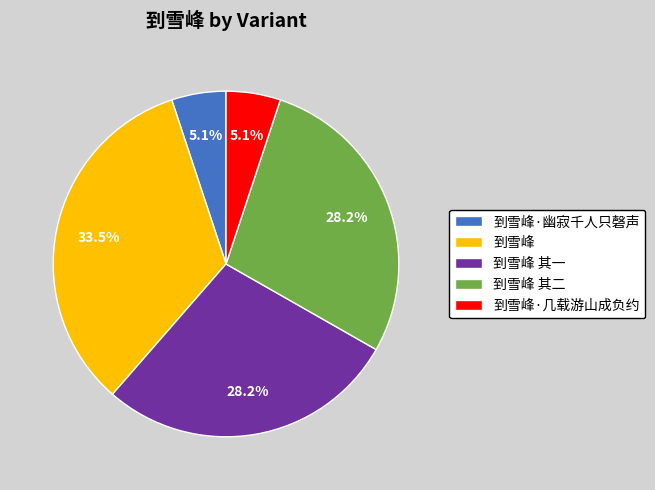

True or false: 到雪峰·几载游山成负约 accounts for 13% of the total.

False